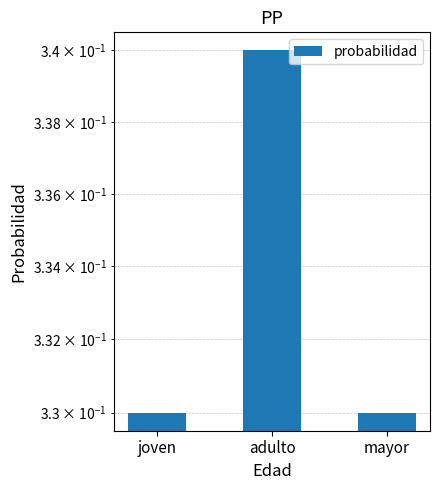

Rank the categories by value from highest to lowest.

adulto, joven, mayor